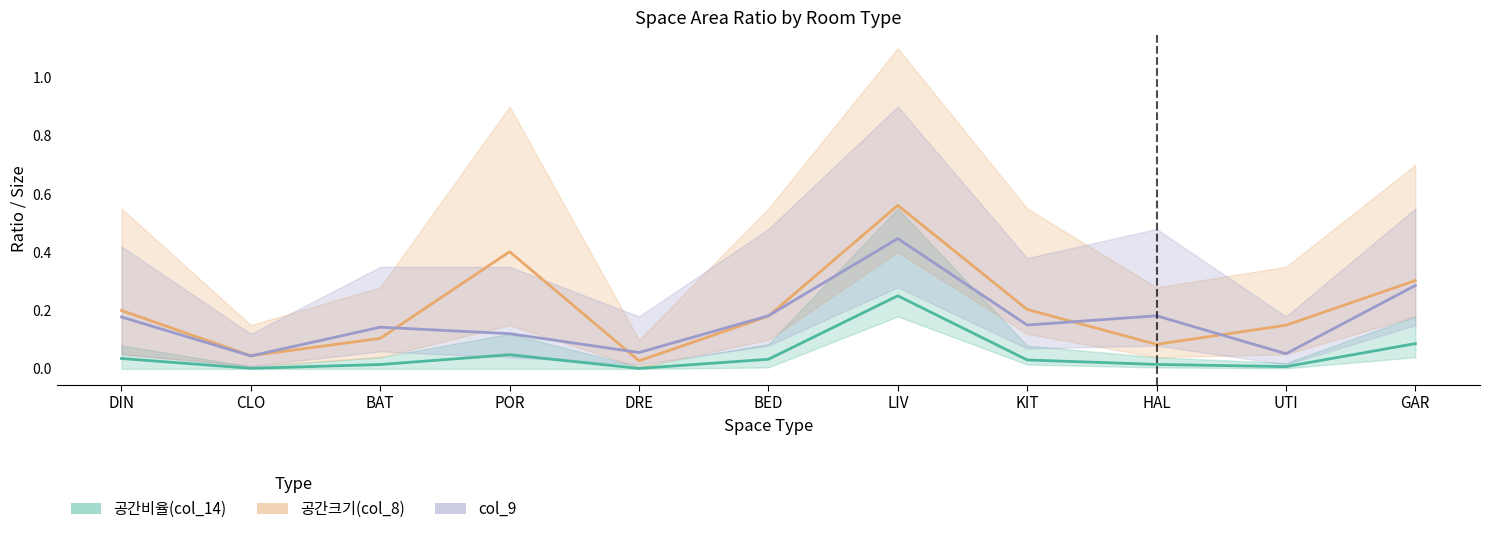

What is the total value across all series at BED?

0.4